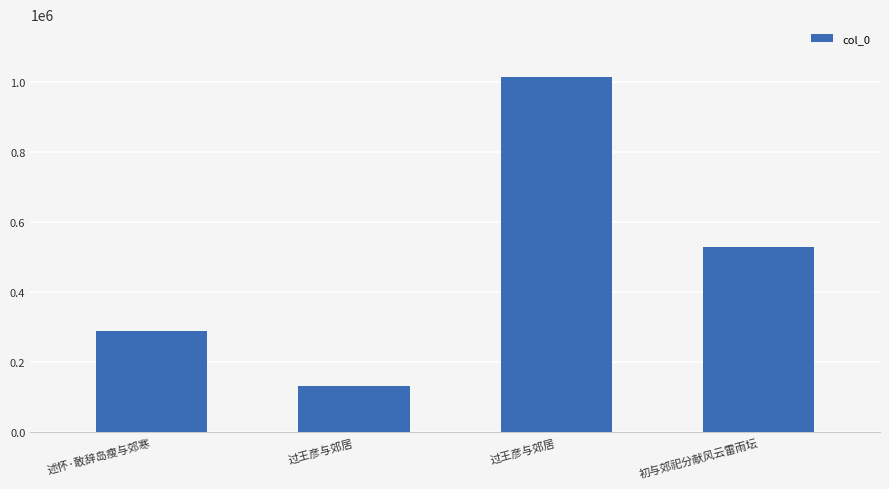

What is the greatest value displayed?

1013451